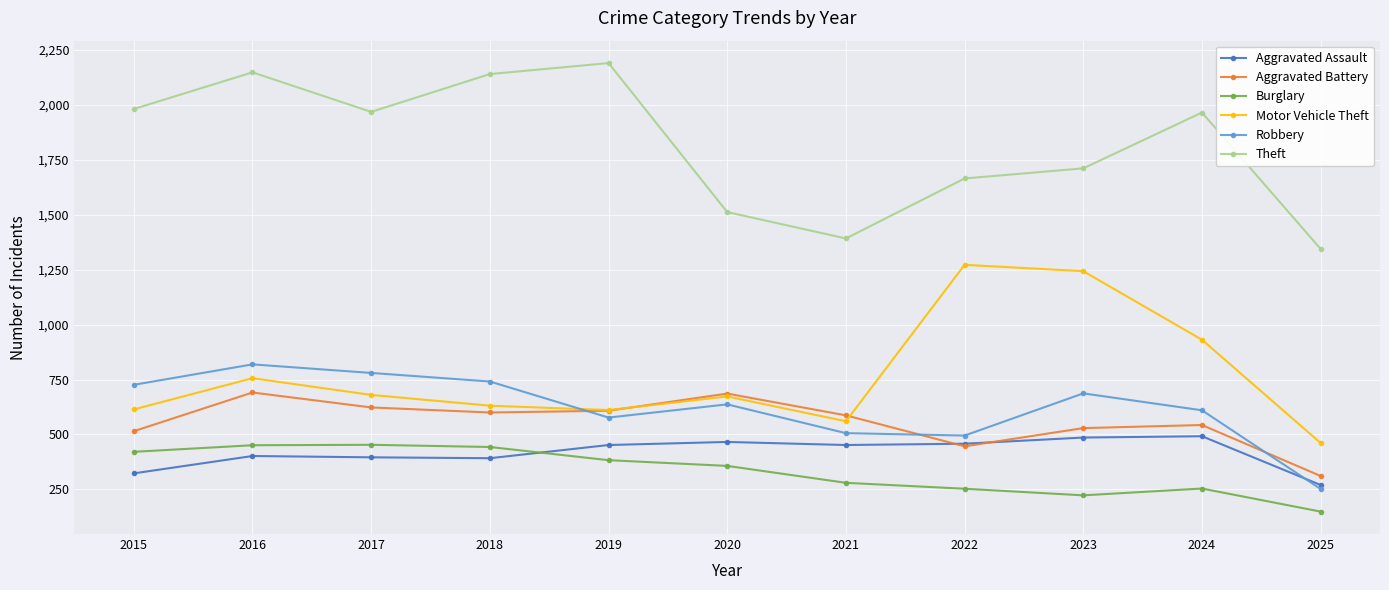

True or false: Aggravated Battery and Burglary intersect in this chart.

False